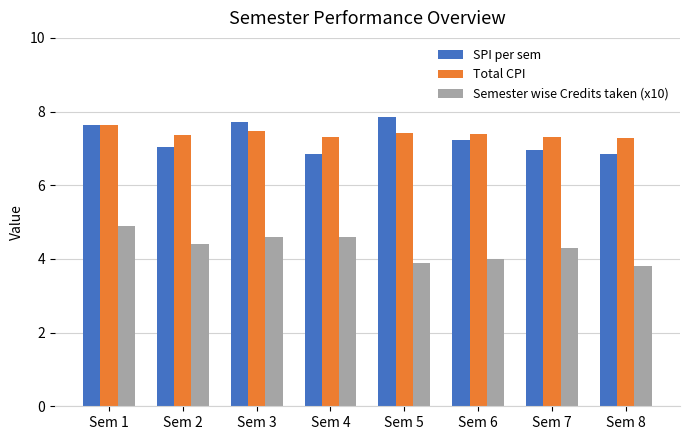

List the series in order of their peak value, highest first.

SPI per sem, Total CPI, Semester wise Credits taken (x10)